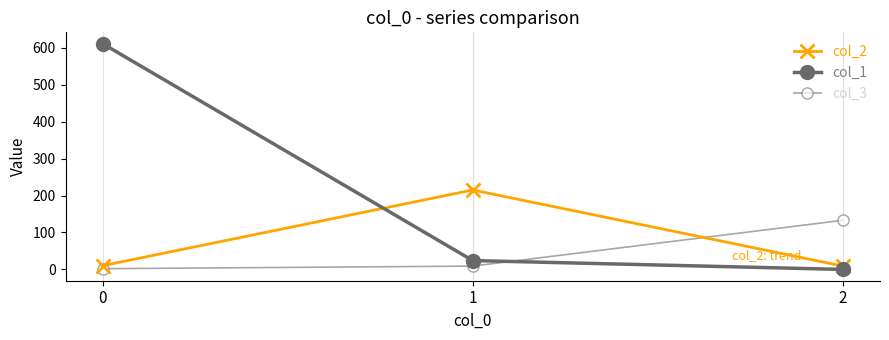

What are all the series names shown in the legend?

col_2, col_1, col_3